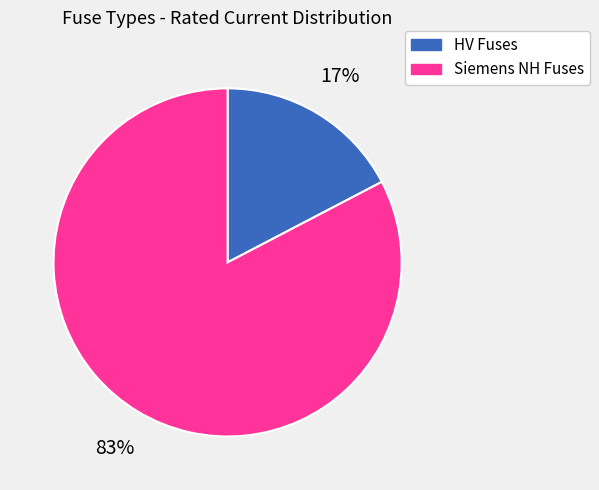

How many slices are in this pie chart?

2